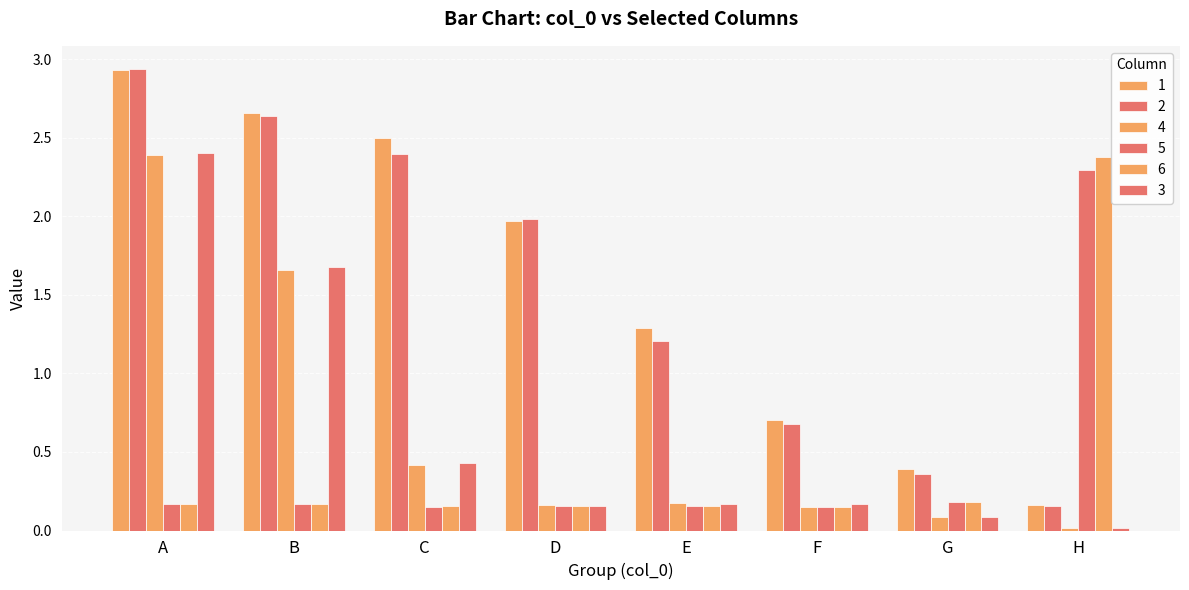

Reading left to right, list all the values displayed in this chart.

1: 2.9	2.7	2.5	2.0	1.3	0.7	0.4	0.2
2: 2.9	2.6	2.4	2.0	1.2	0.7	0.4	0.2
4: 2.4	1.7	0.4	0.2	0.2	0.1	0.1	0.0
5: 0.2	0.2	0.2	0.2	0.2	0.1	0.2	2.3
6: 0.2	0.2	0.2	0.2	0.2	0.1	0.2	2.4
3: 2.4	1.7	0.4	0.2	0.2	0.2	0.1	0.0